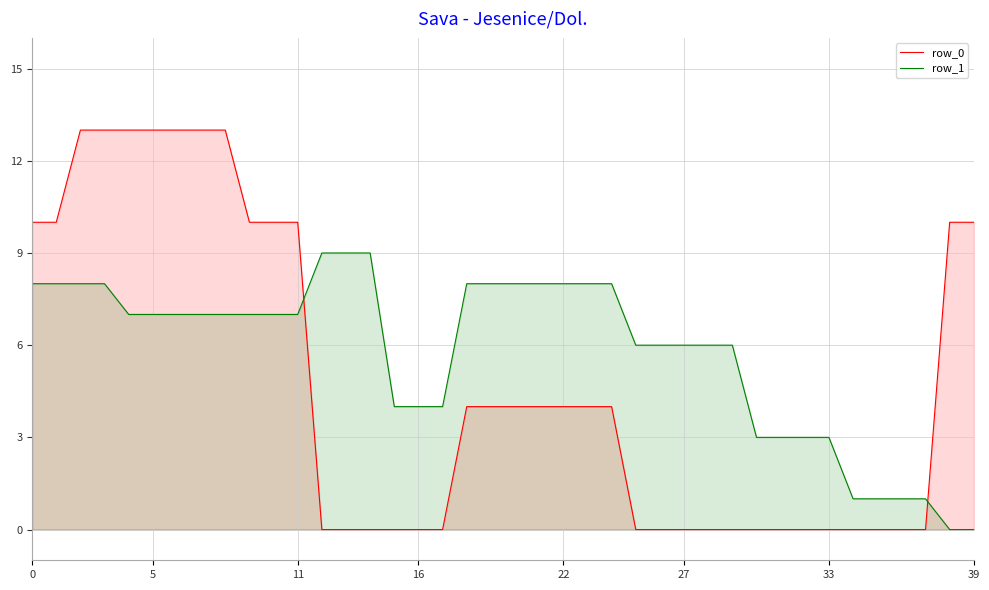

Where do row_1 and row_0 first cross each other?

11 and 12